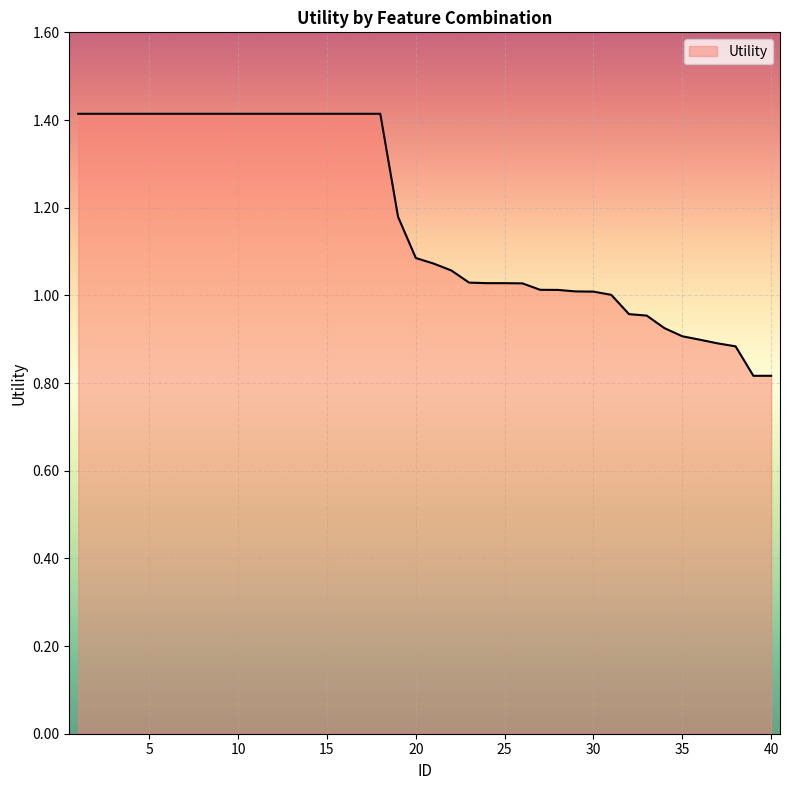

What is the greatest value displayed?

1.4